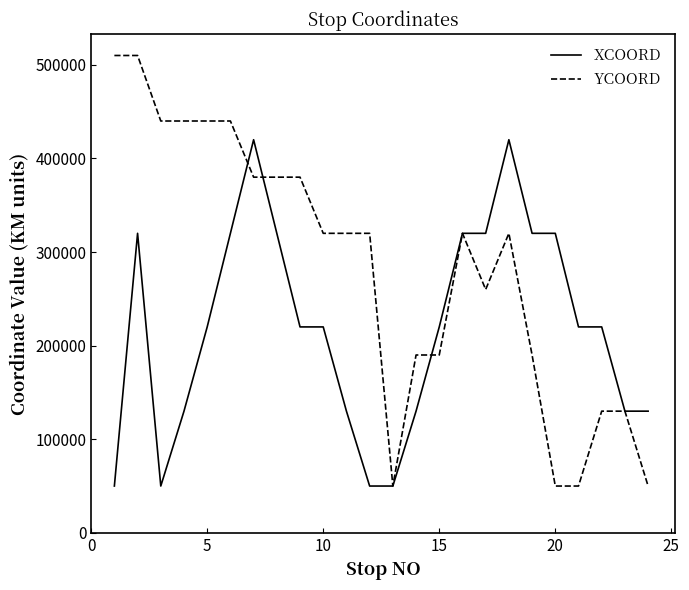

Does the chart display data point markers on the line(s)?

No